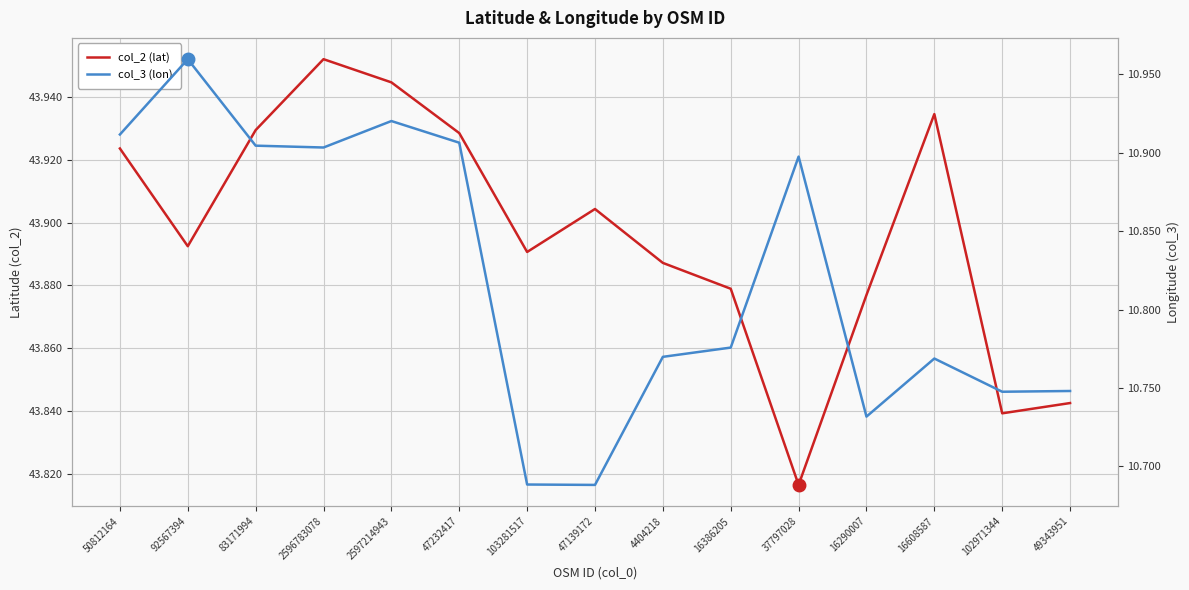

What is the value of the col_3 (lon) point at the 6th from the left?

10.9